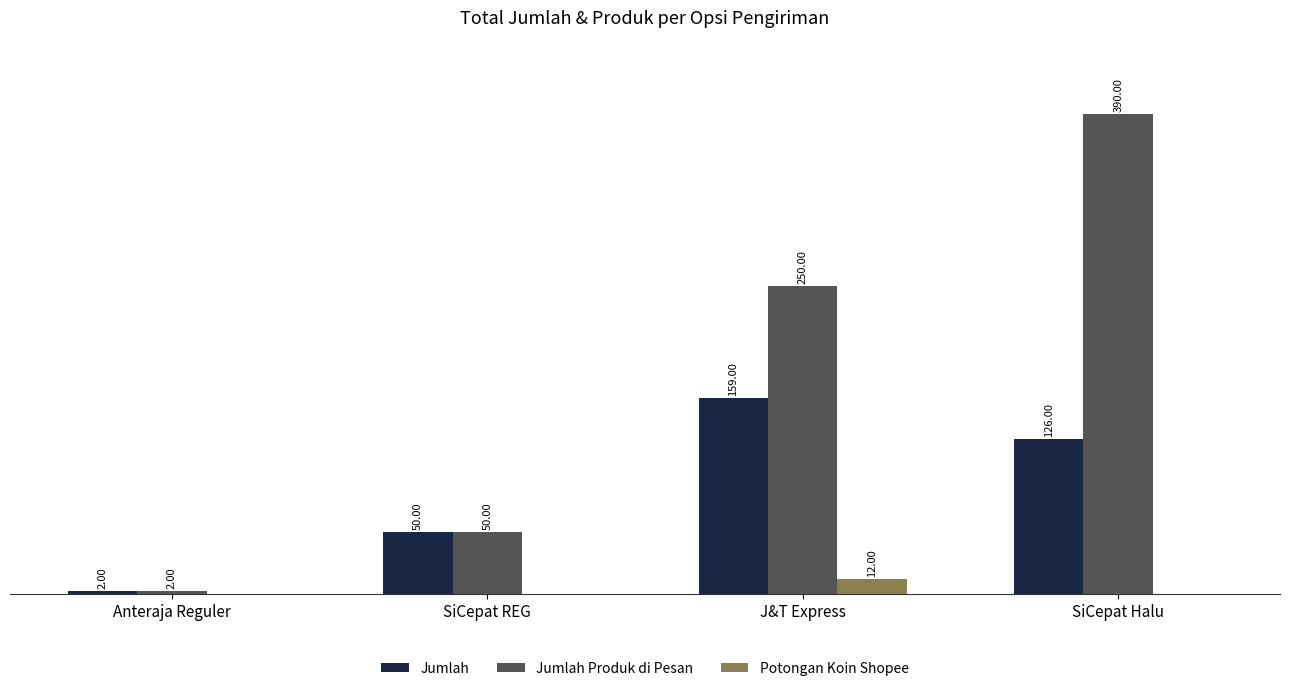

At which label does Potongan Koin Shopee reach its peak?

J&T Express